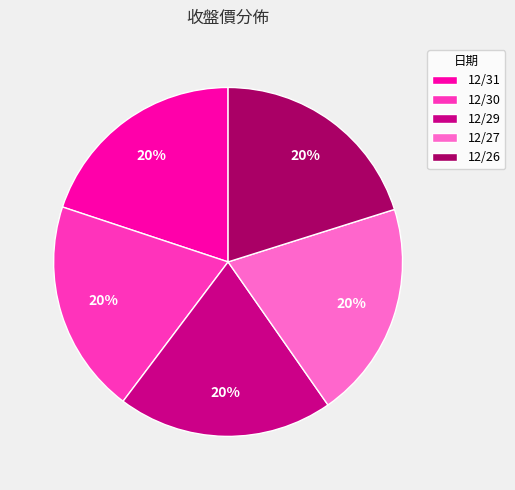

How many slices are in this pie chart?

5